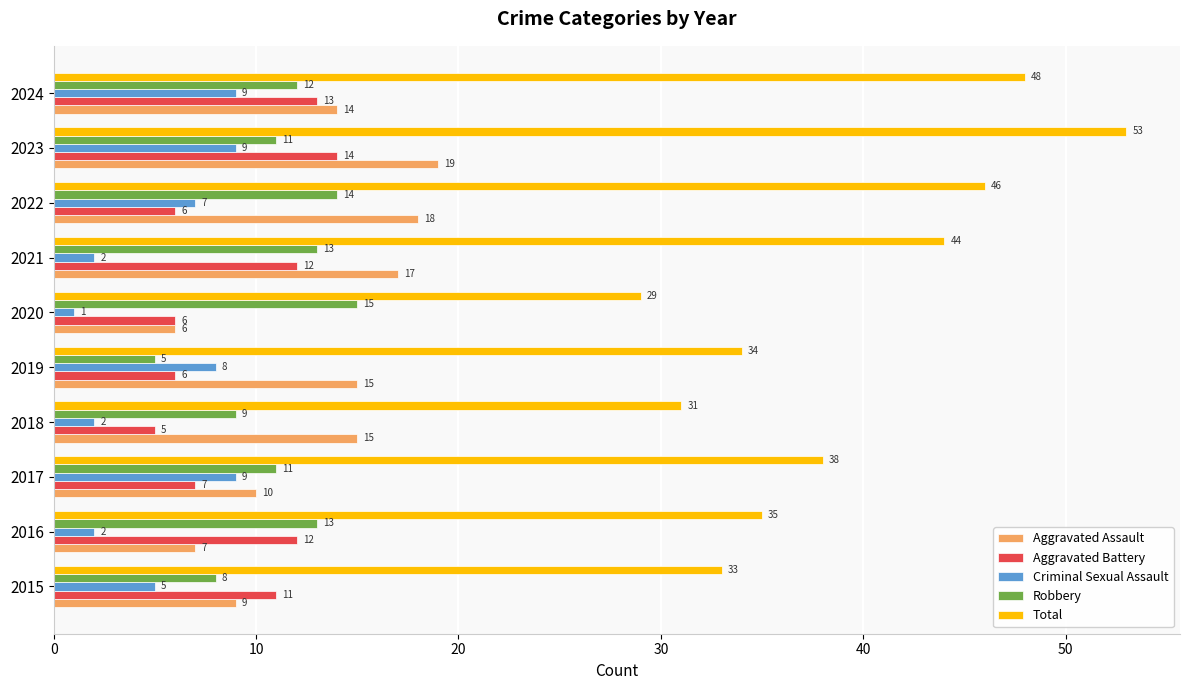

Count the number of categories in the chart.

10